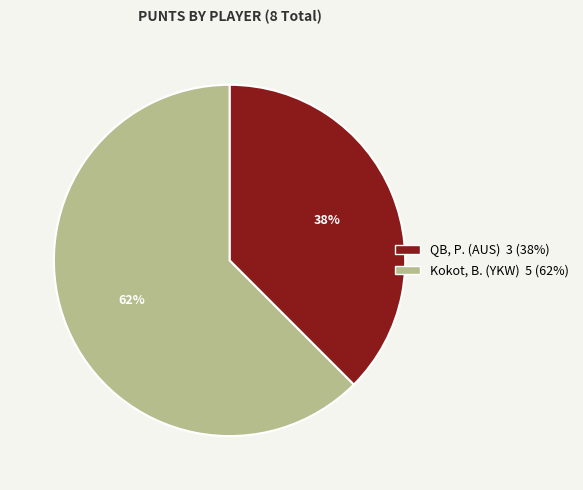

How many segments does this pie chart have?

2